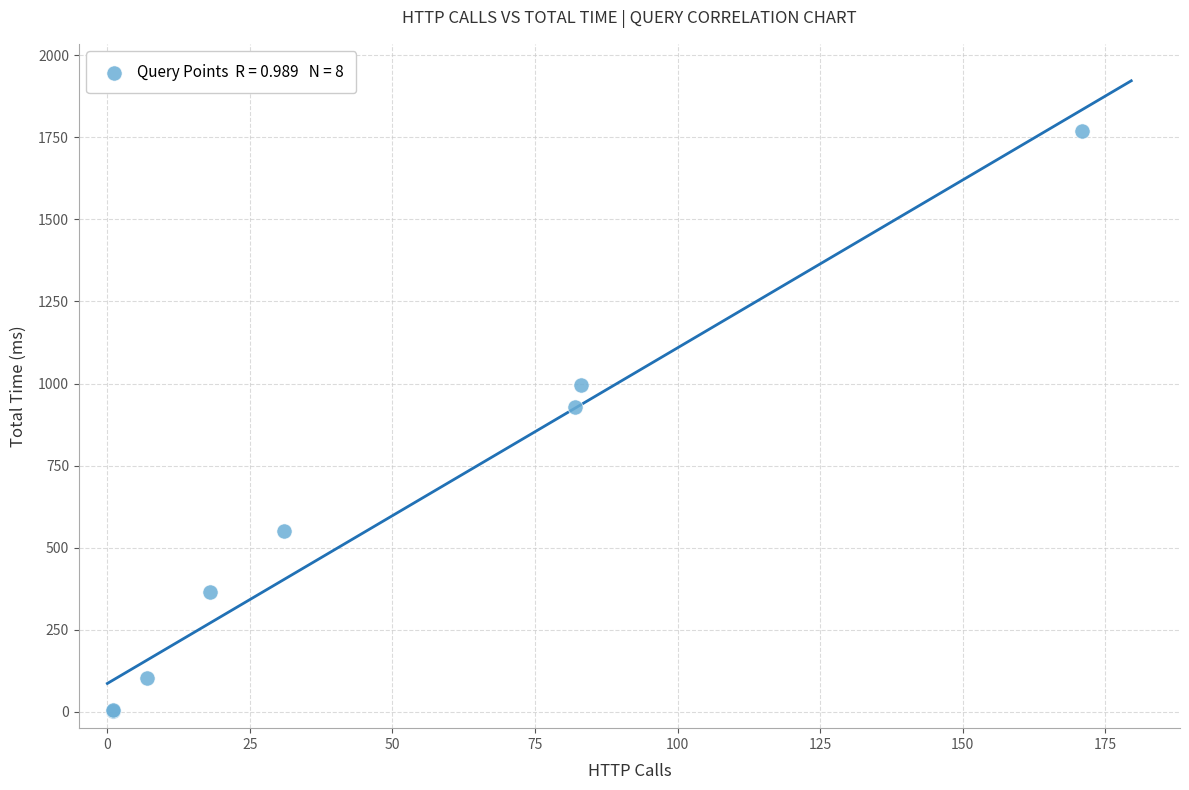

What Y value in the scatter plot is closest to 885?

929.4